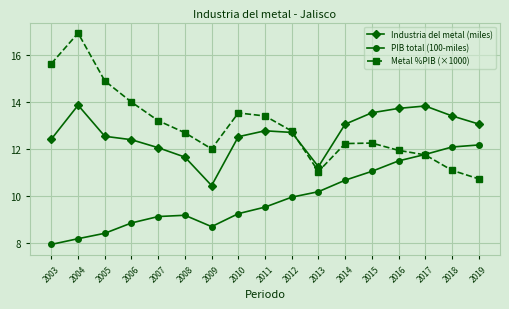

What is the average value of the PIB total (100-miles) series?

9.9